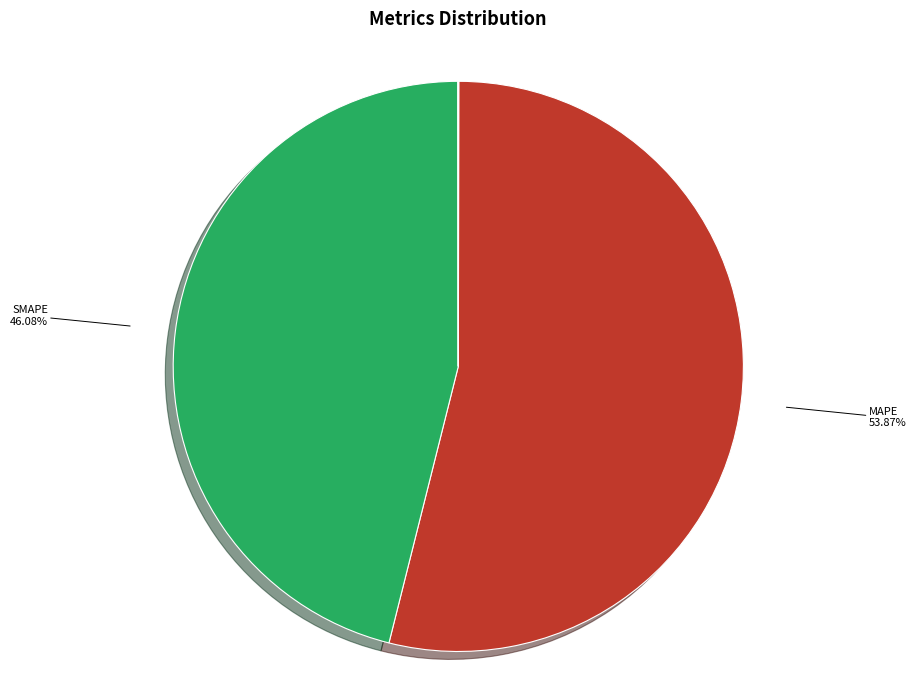

Is there a majority slice in this chart?

Yes